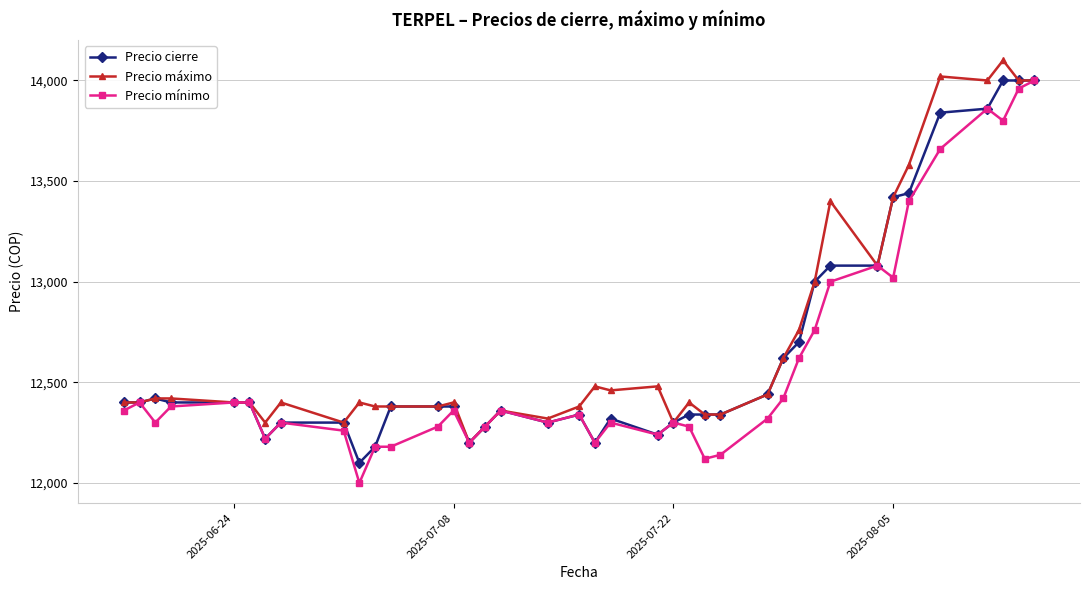

What is the value of the Precio mínimo point at the 39th from the left?

14000